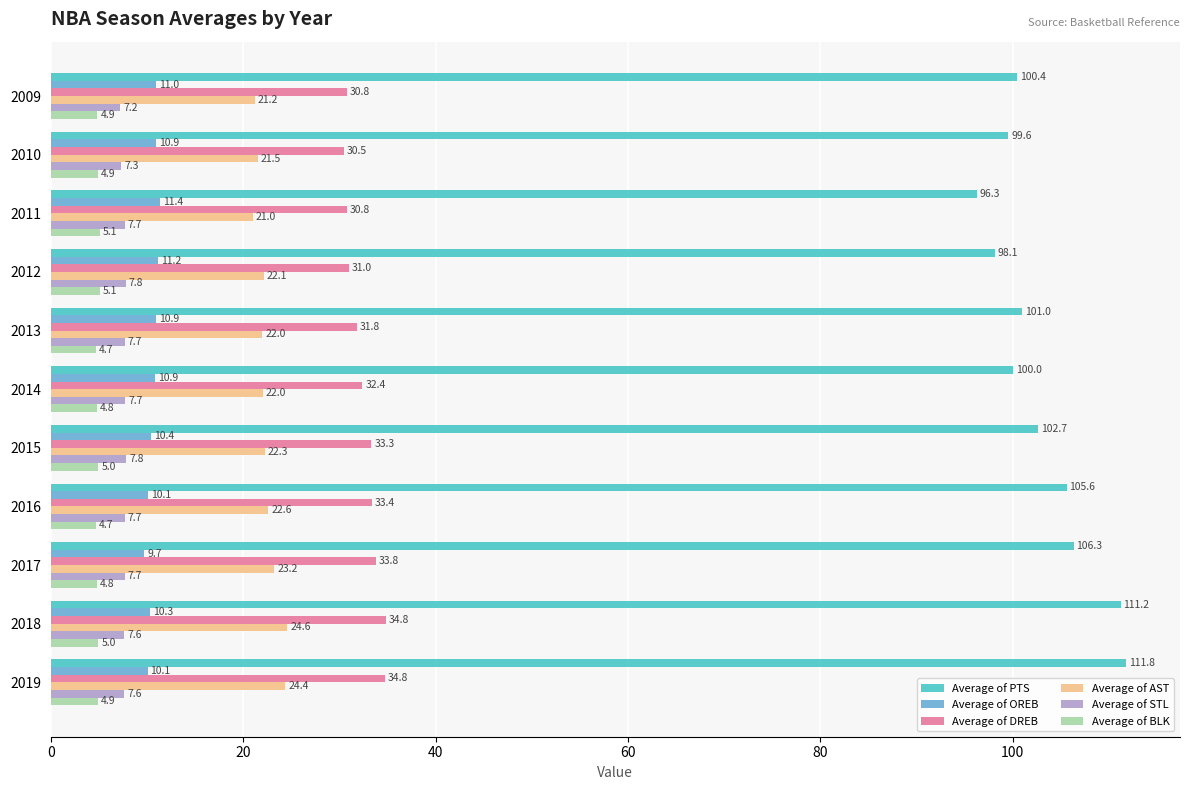

At which label is Average of PTS closest to 104?

2015